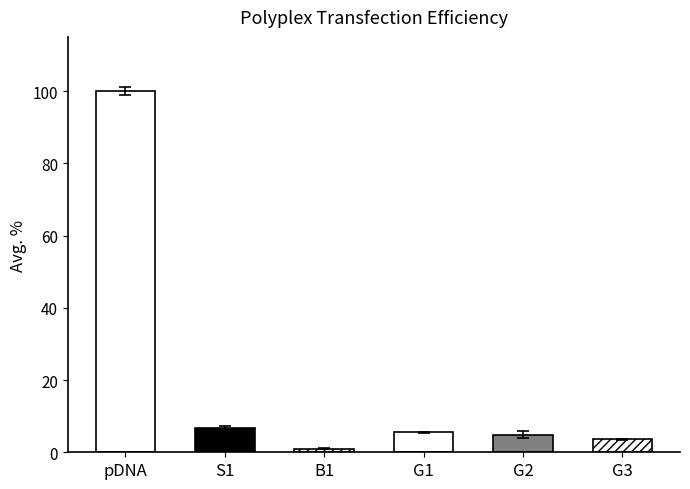

How many bars are there in total?

6